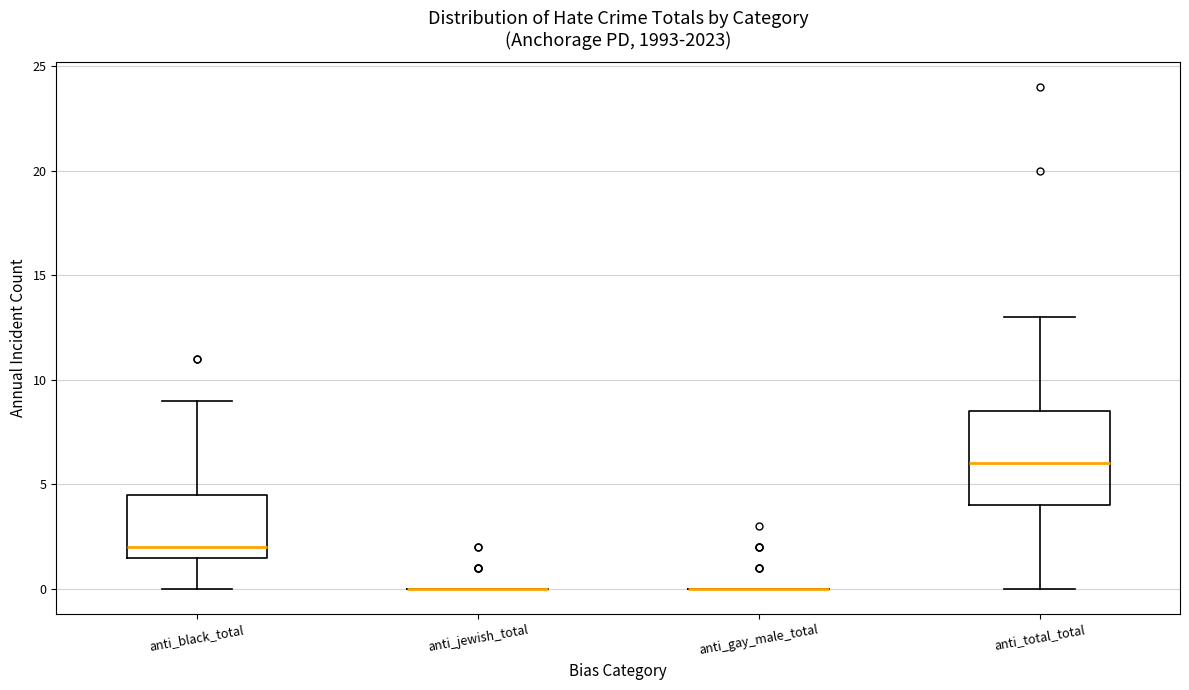

Comparing the boxes themselves (not the whiskers), which one is the tallest?

anti_total_total